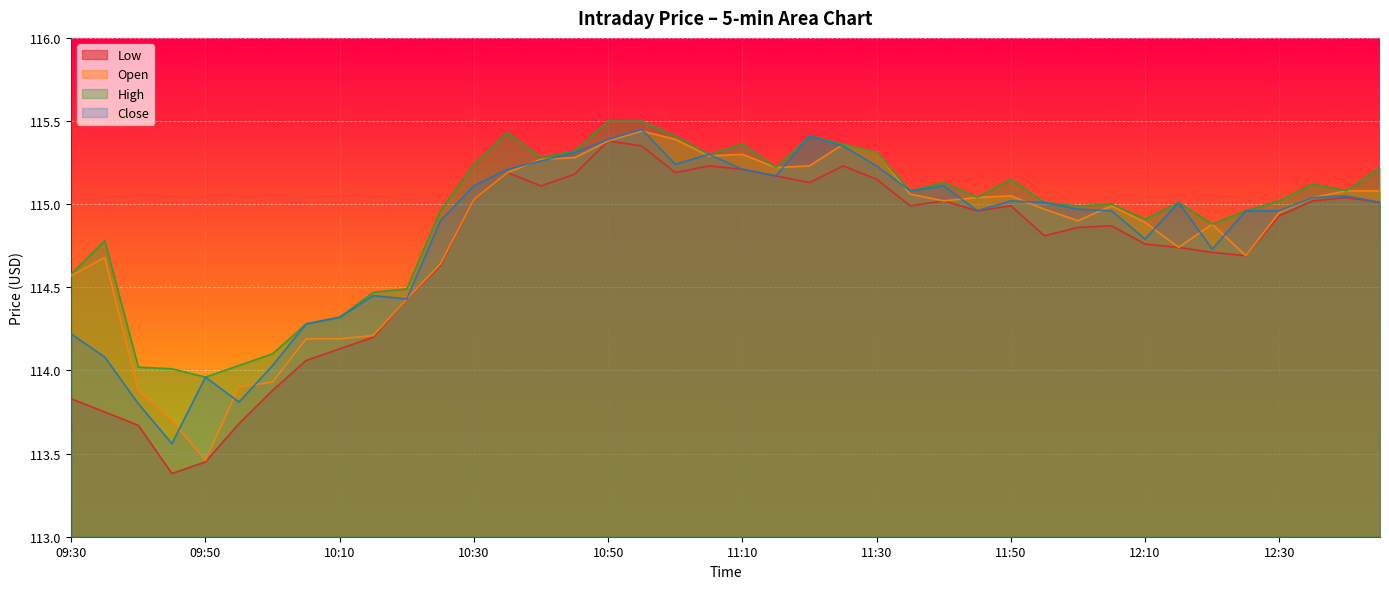

What is the difference between the Open values at 12:30 and 10:30?

0.1